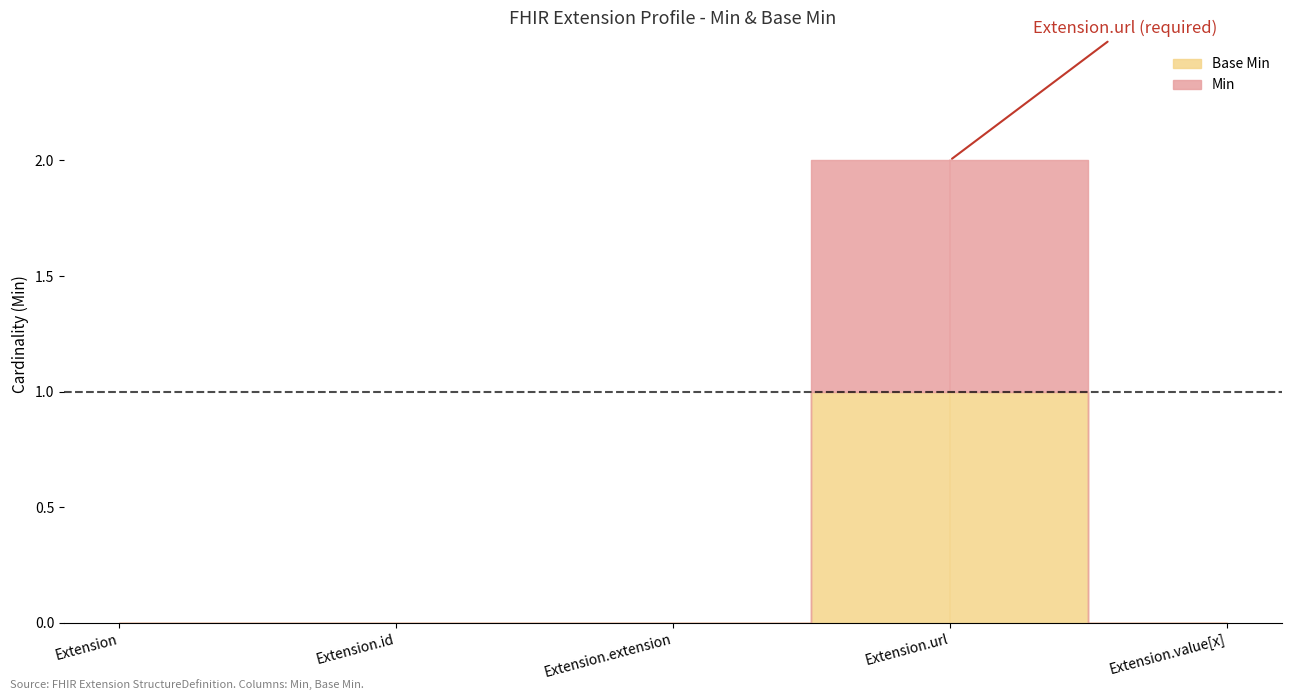

The Base Min series shows 0 at Extension.id. True or false?

True